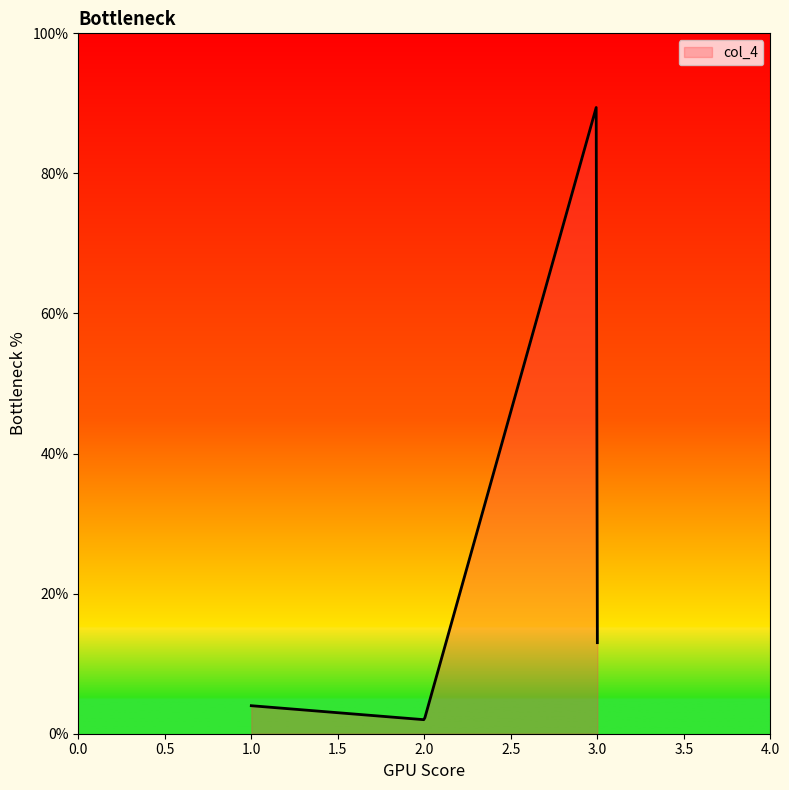

What is the greatest value displayed?

89.4